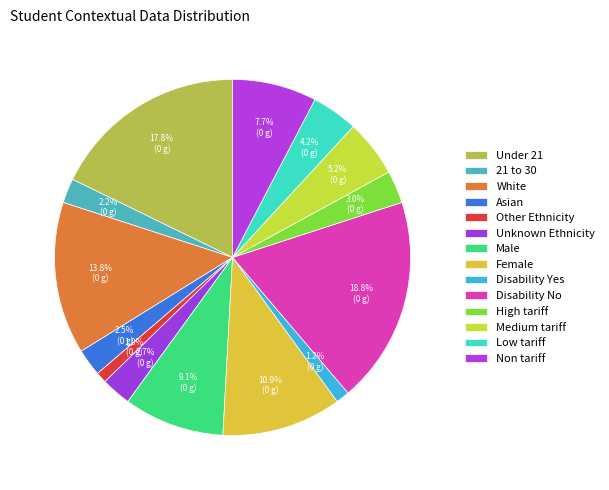

Which slice is the largest?

Disability No